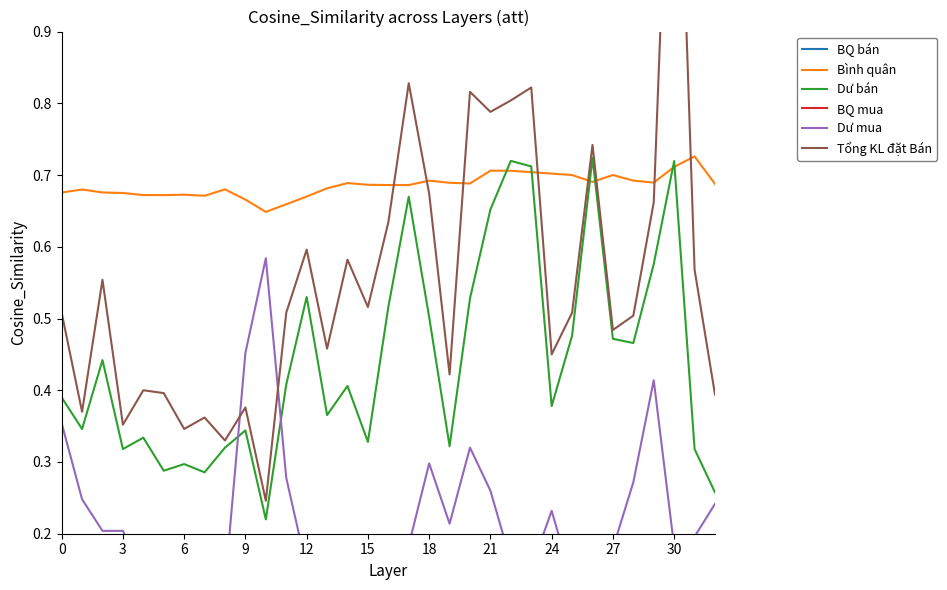

What is the average value of the Dư mua series?

0.2